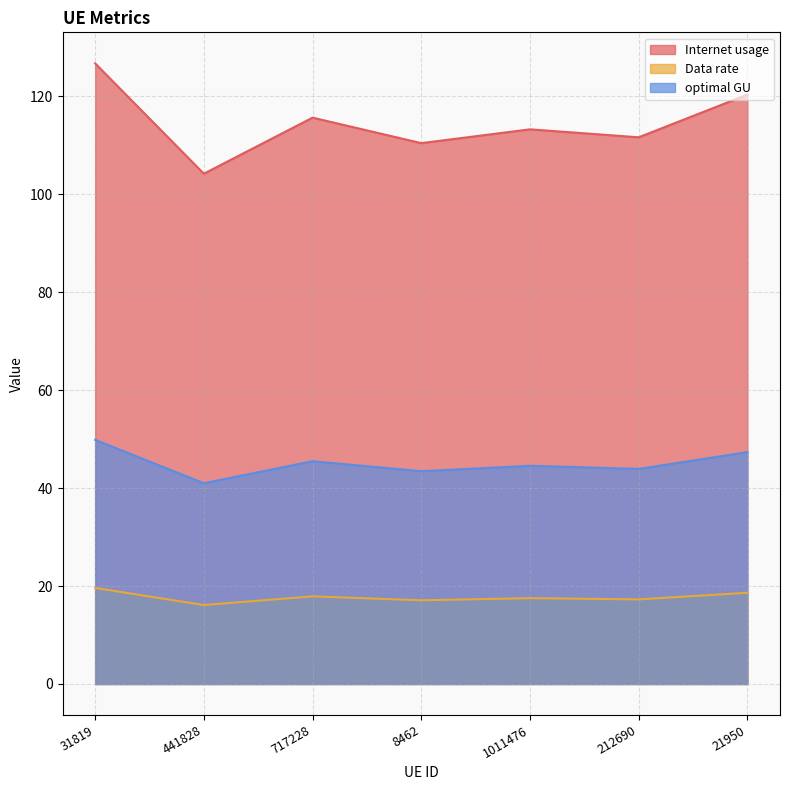

True or false: Internet usage has a value of 120.4 at 21950.

True